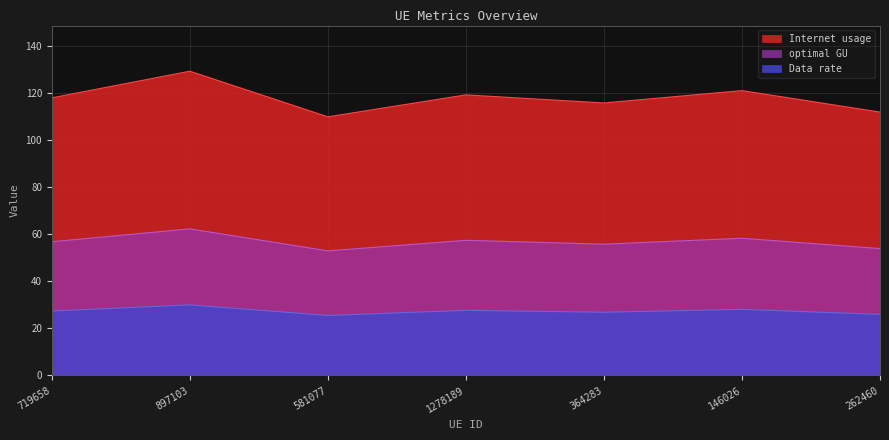

What are all the series names shown in the legend?

Internet usage, optimal GU, Data rate